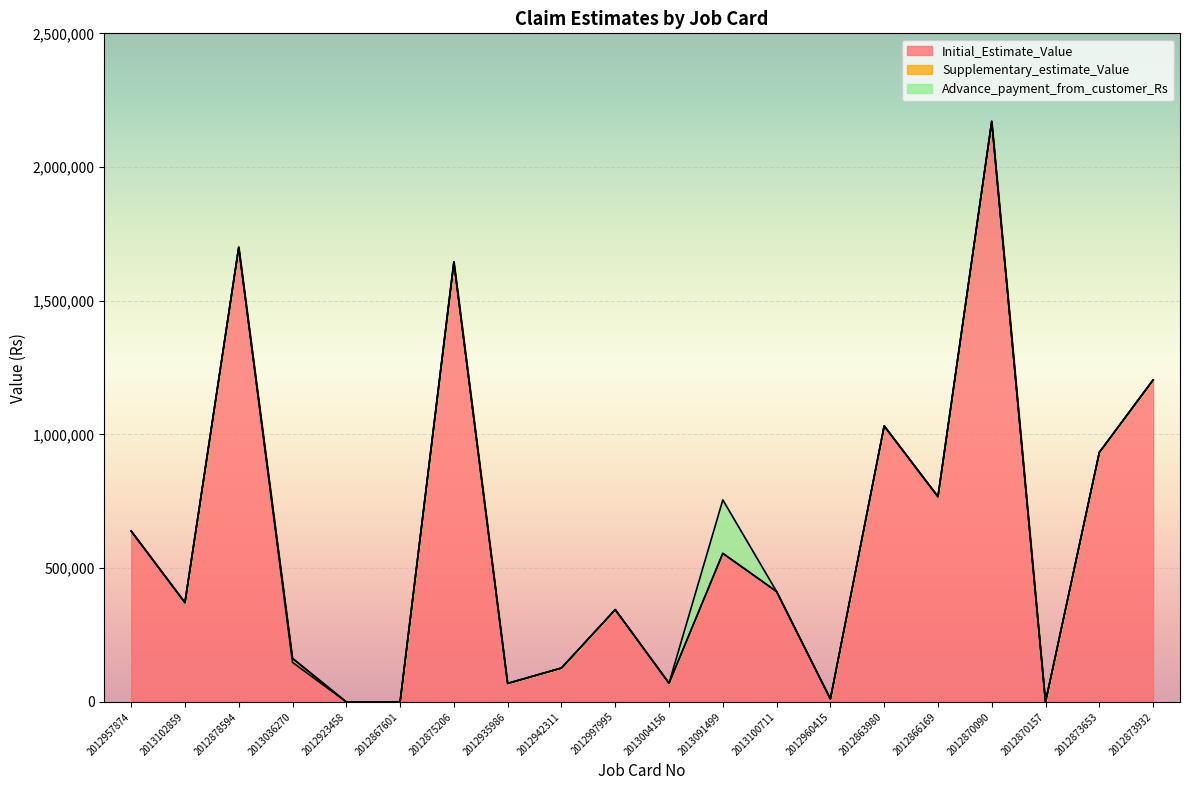

What is the maximum value shown in the chart?

2170777.0